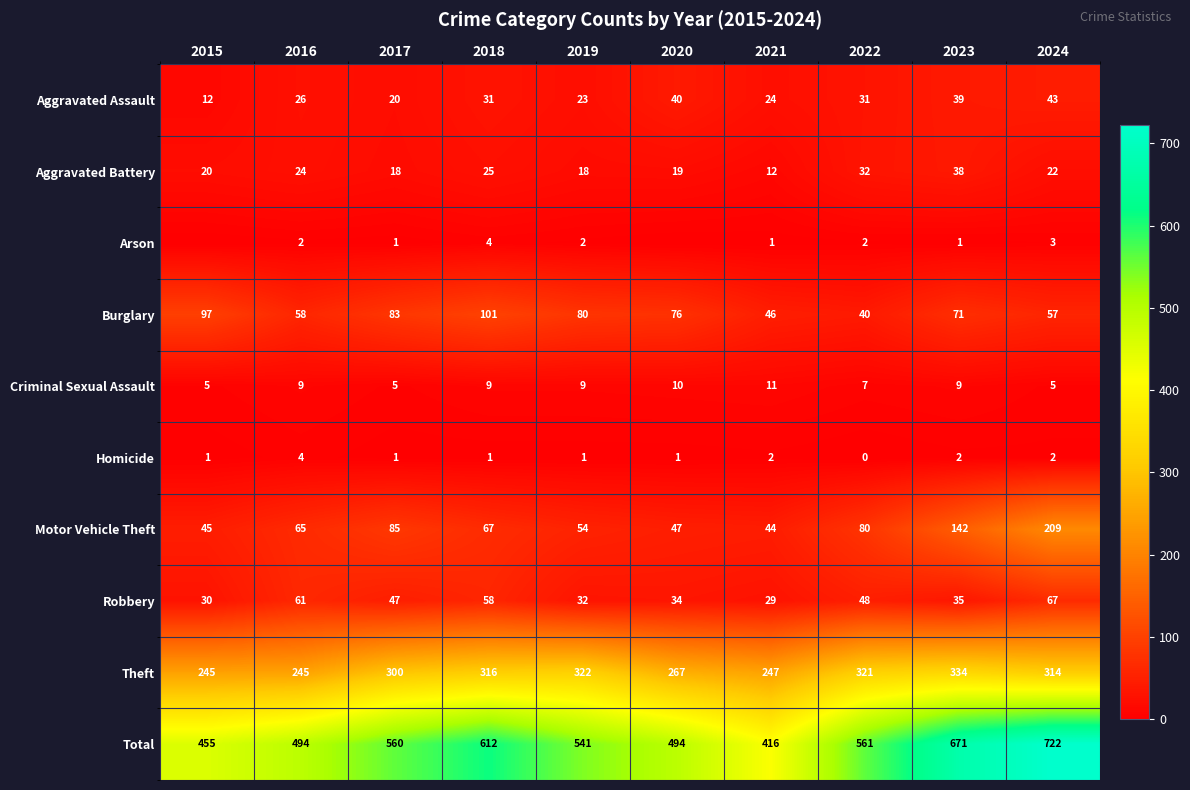

Between 2019 and 2022, which series saw the biggest shift?

Burglary